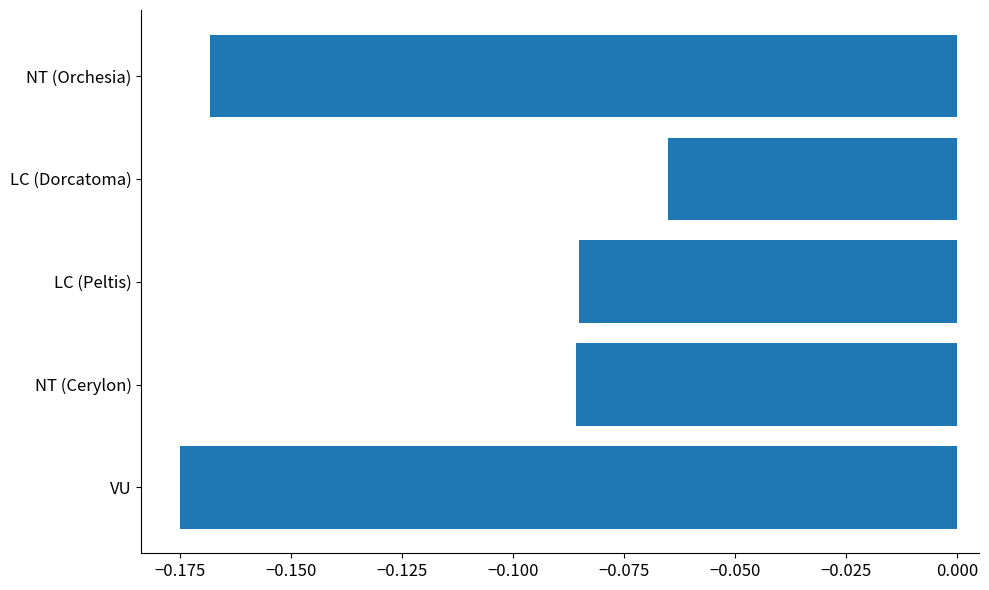

Is it true that the value at VU is -0.1?

False